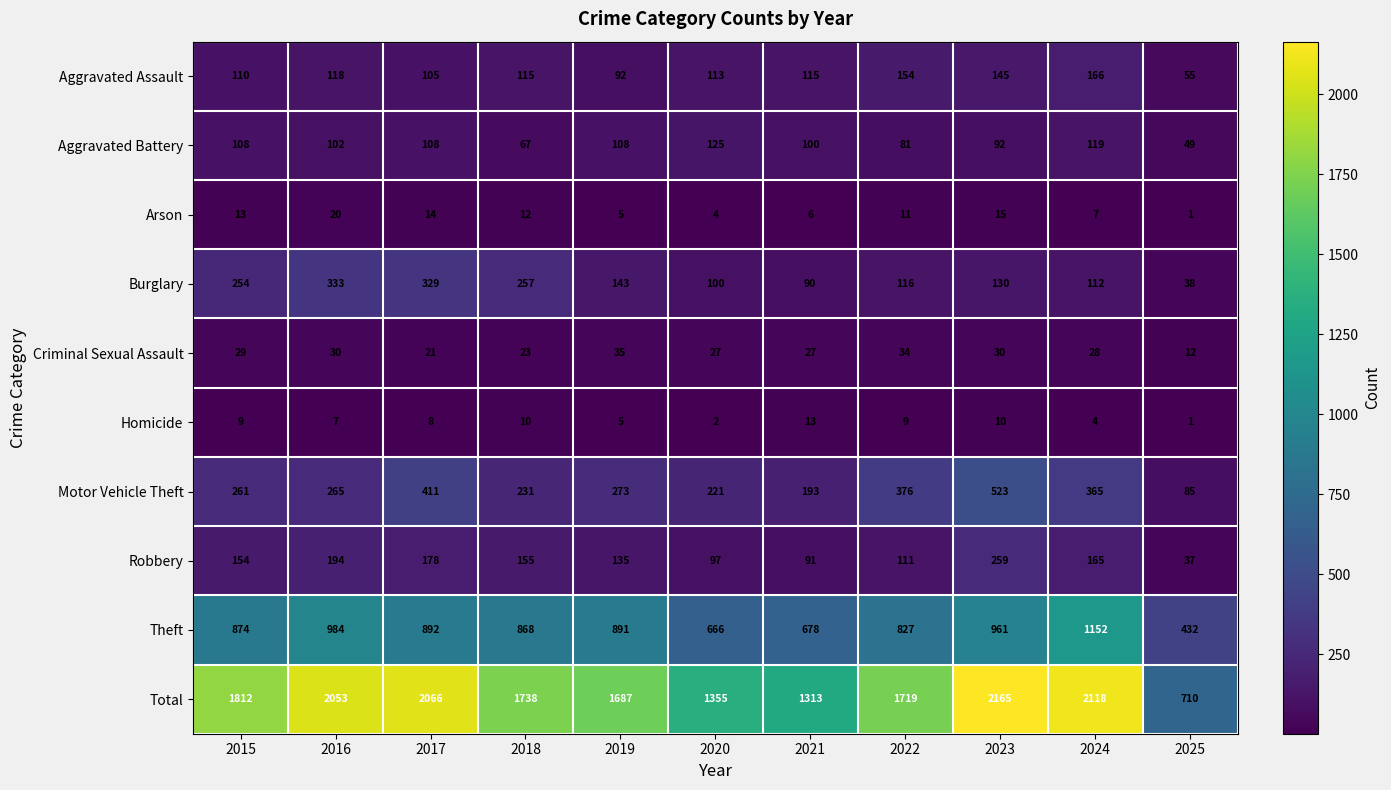

At which category is the sum across all series the highest?

2023